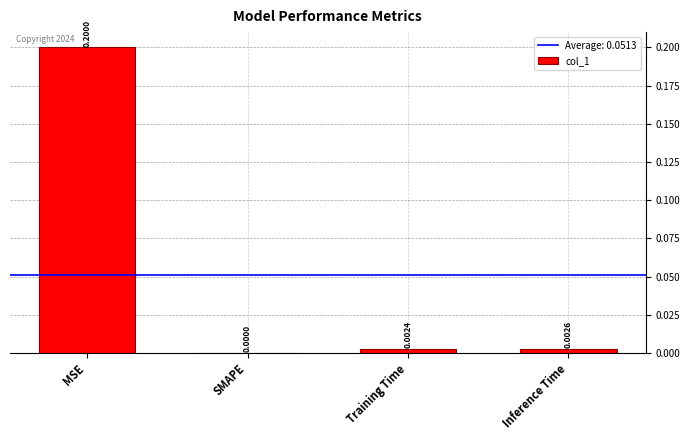

What is the greatest value displayed?

0.2